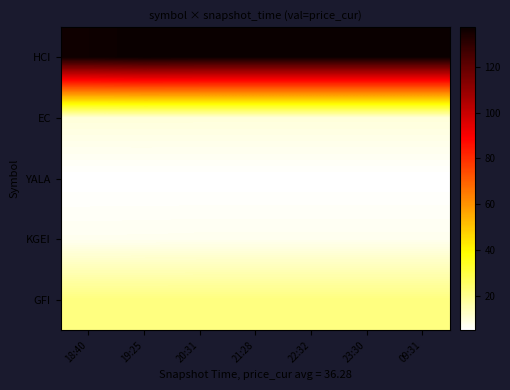

Which series has the widest spread of values?

HCI